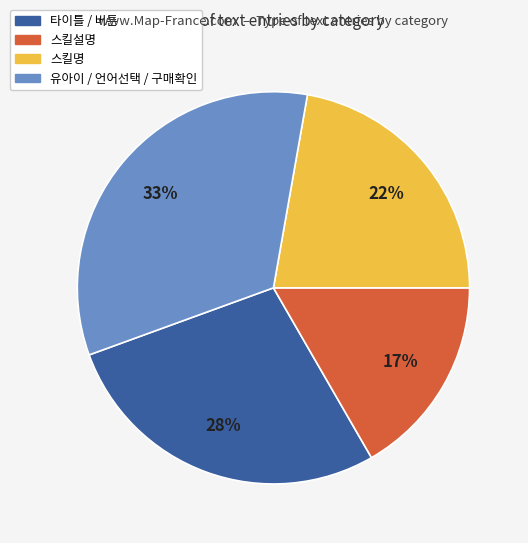

To the nearest percent, what is the difference between the 유아이 / 언어선택 / 구매확인 and 스킬명 slice percentages?

11%